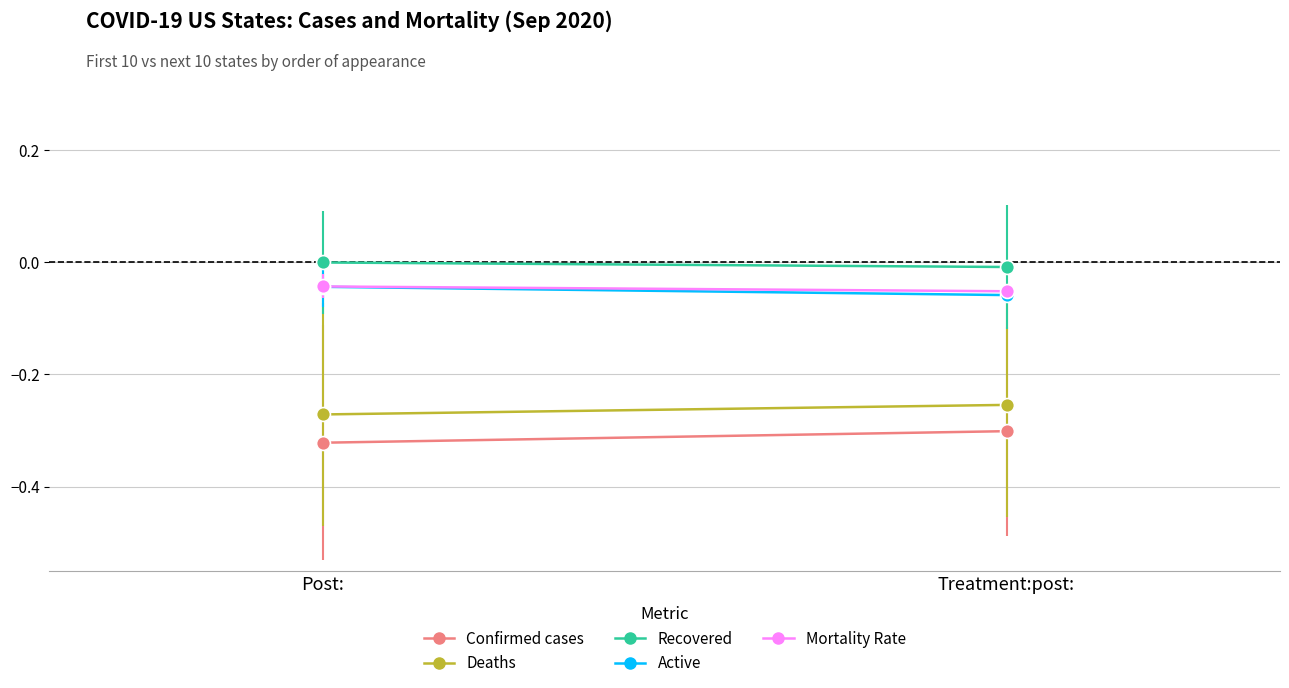

Between Post: and Treatment:post:, which series saw the biggest shift?

Confirmed cases